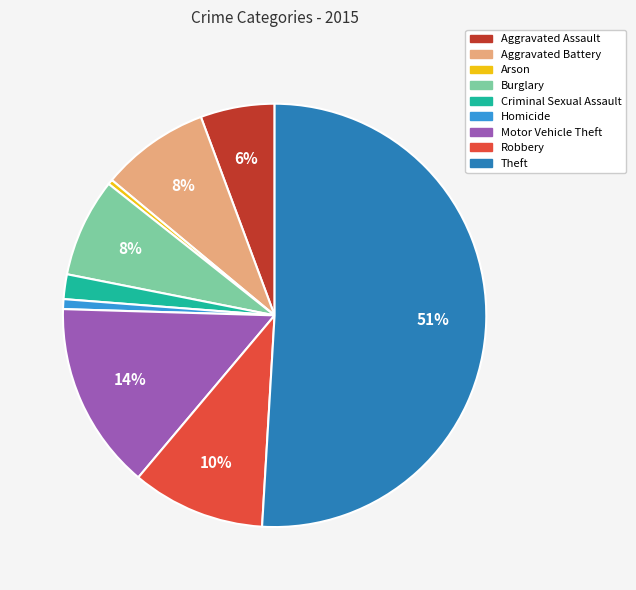

What percentage is the Homicide slice, to the nearest percent?

1%